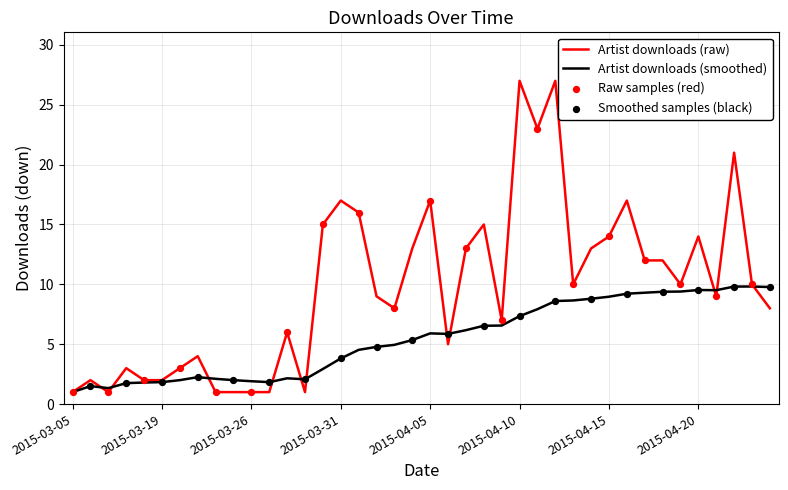

Which series has the widest spread of values?

Artist downloads (raw)